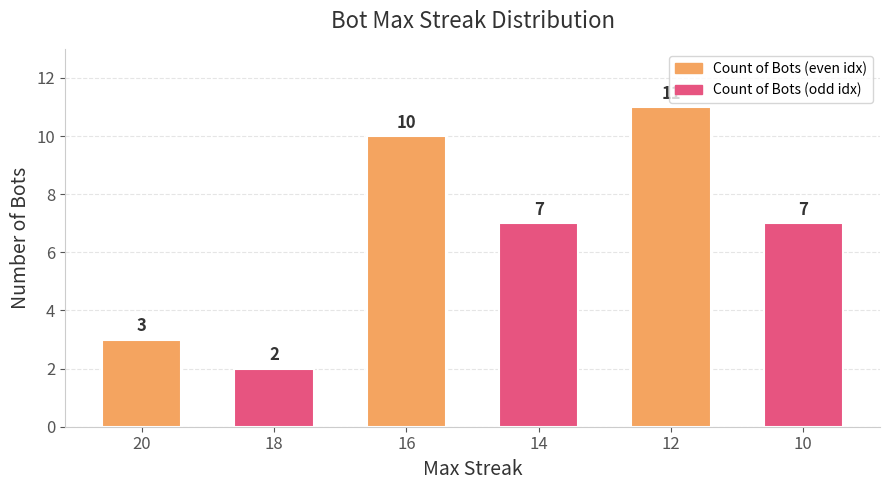

What is the value of the 10th bar from the left?

7